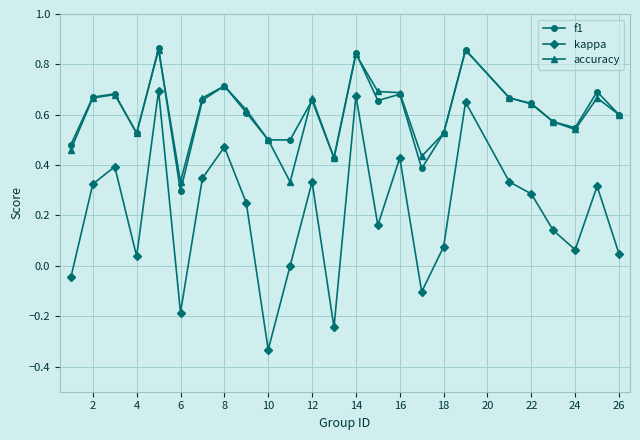

How many lines are shown in the chart?

3